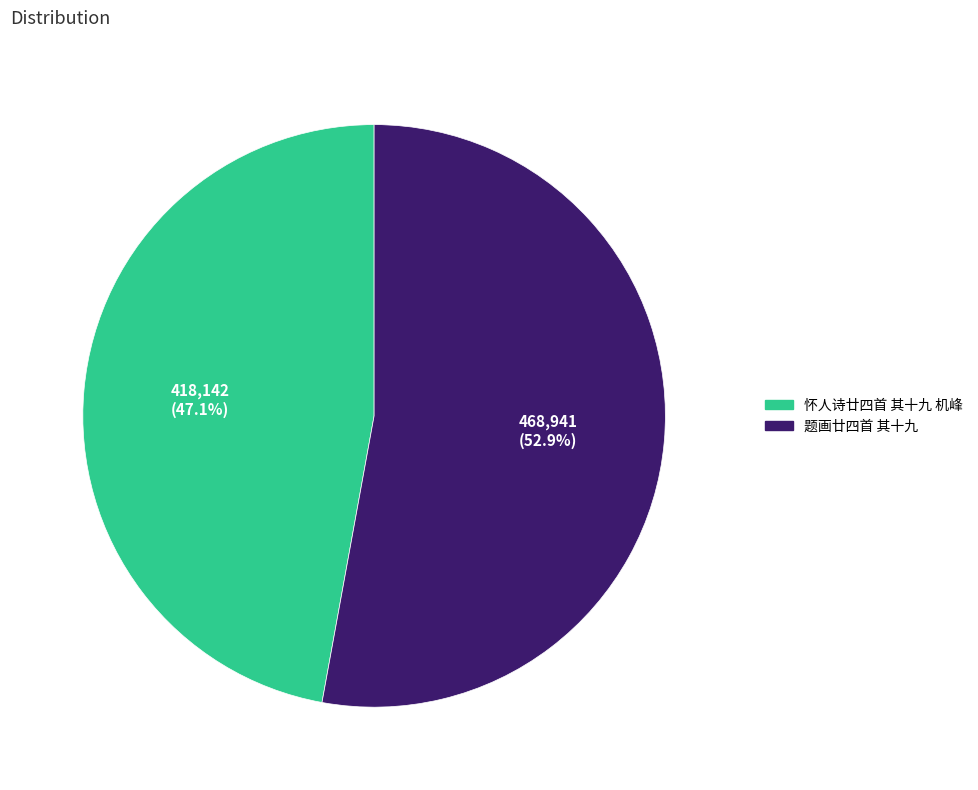

What percentage is the 怀人诗廿四首 其十九 机峰 slice, to the nearest percent?

47%